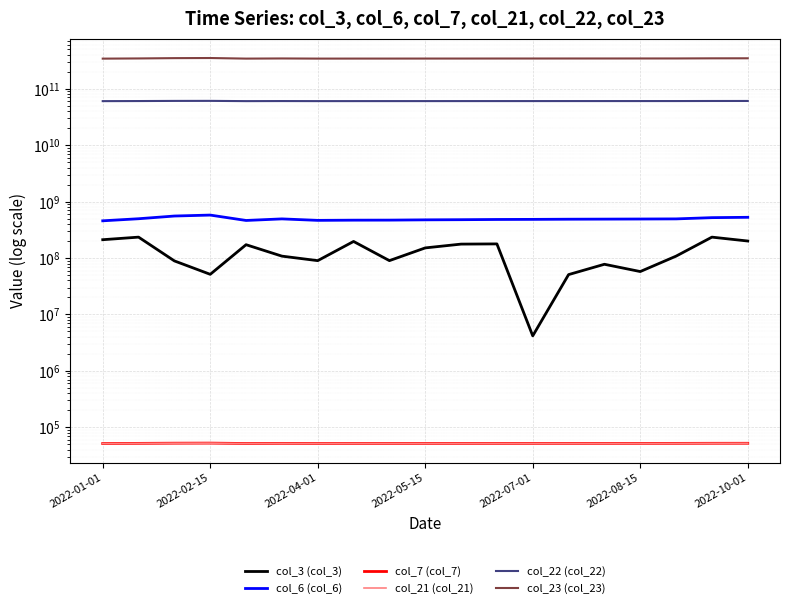

True or false: col_3 (col_3) and col_21 (col_21) cross at least once.

False